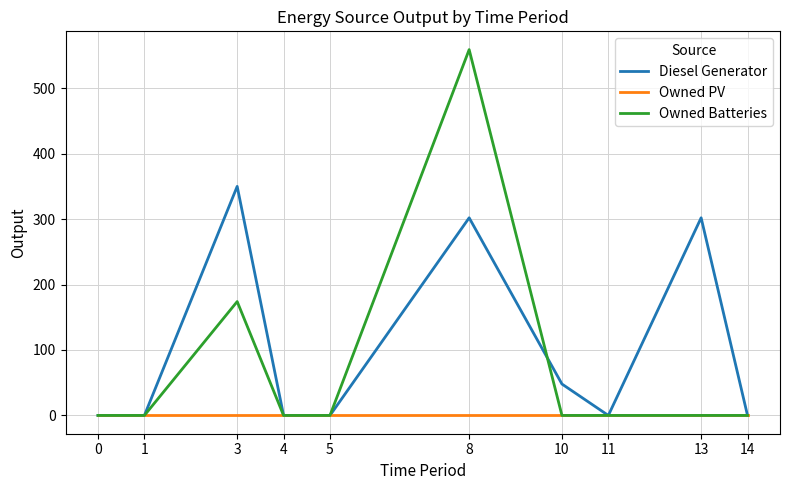

Which series has the widest spread of values?

Owned Batteries